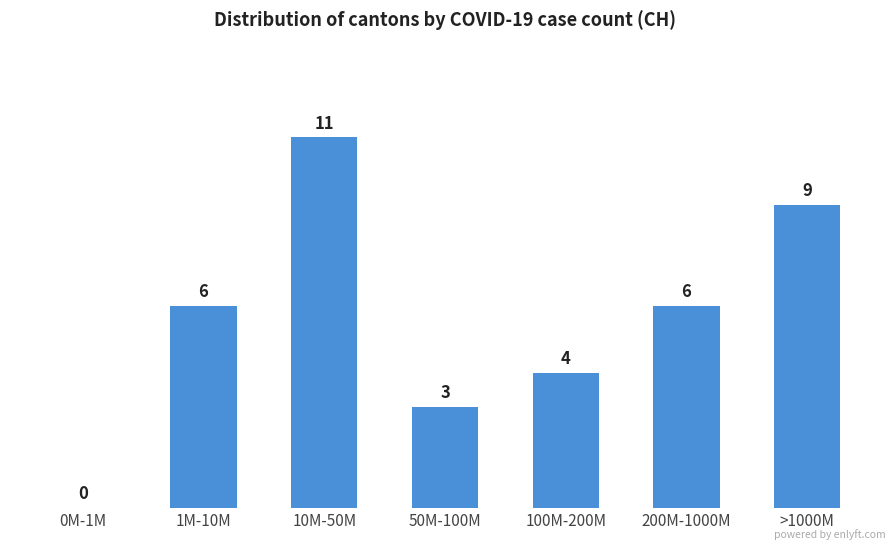

Count the number of data series in this chart.

1